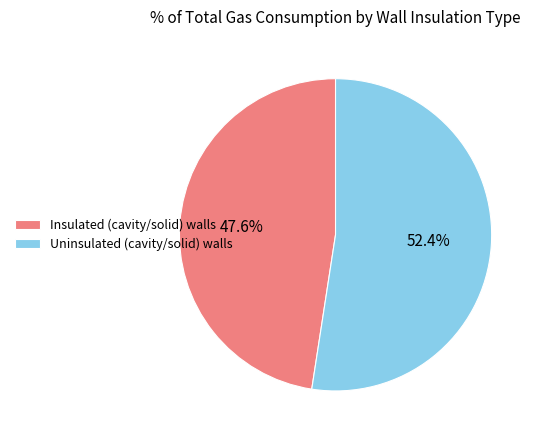

How many slices are in this pie chart?

2